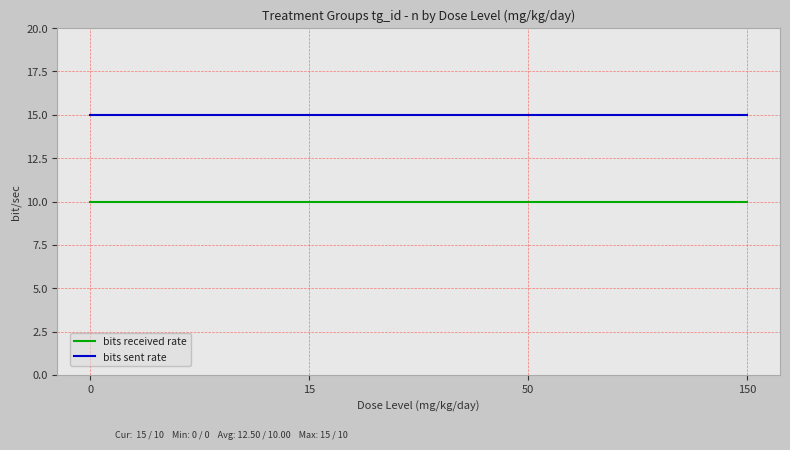

True or false: bits received rate and bits sent rate cross at least once.

False